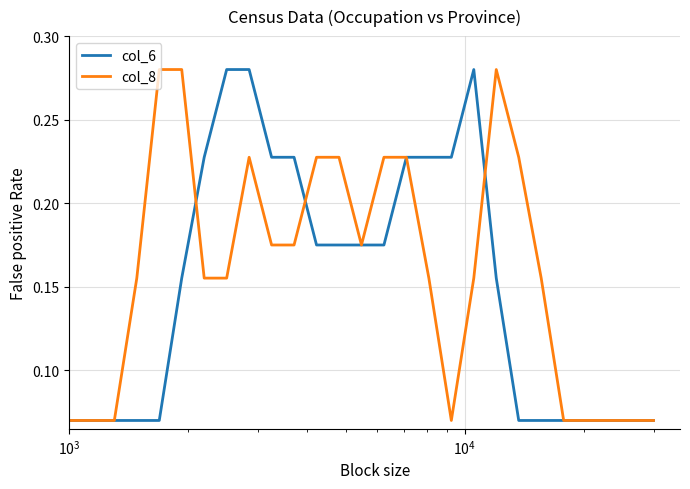

Count the col_6 values in the range 0 to 1.

27